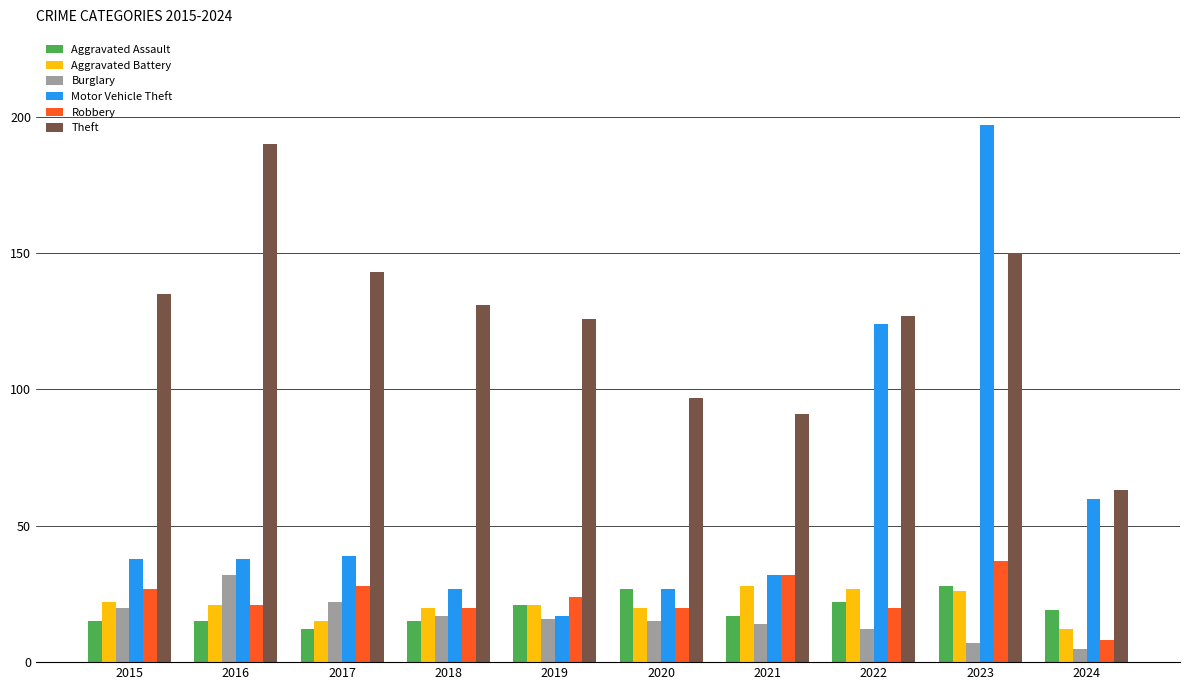

What is the minimum value for Theft?

63